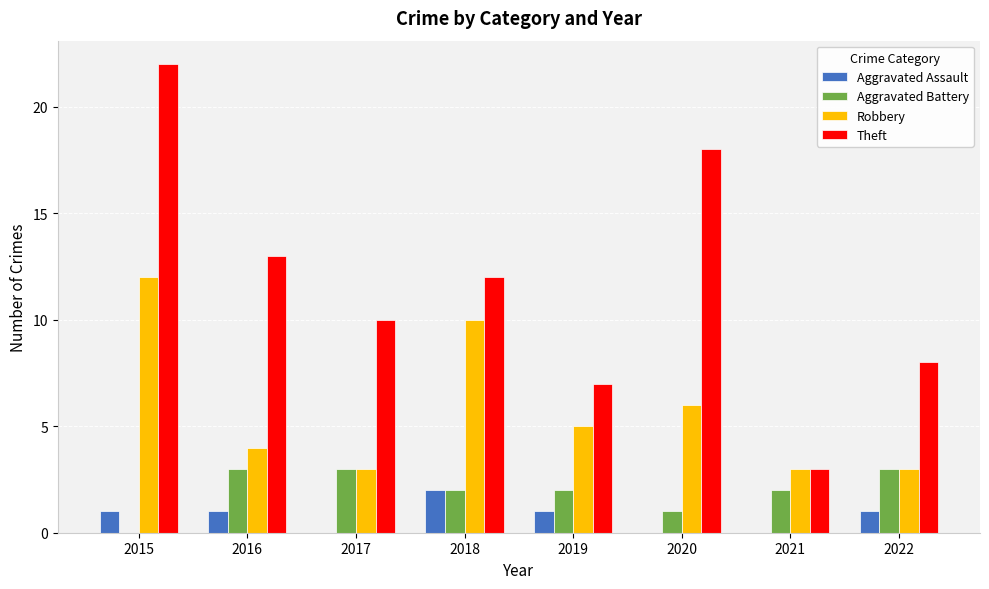

Between 2016 and 2022, which series saw the biggest shift?

Theft